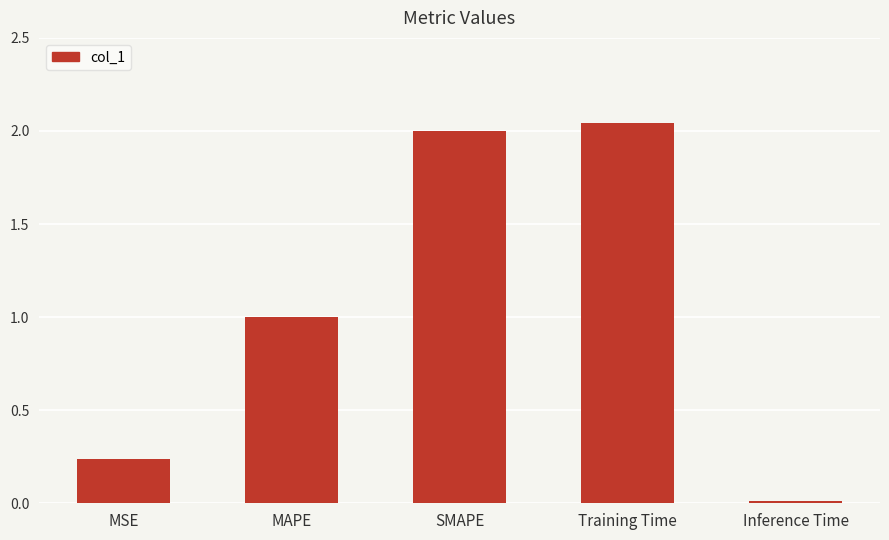

What is the change in value from MSE to SMAPE?

+1.8